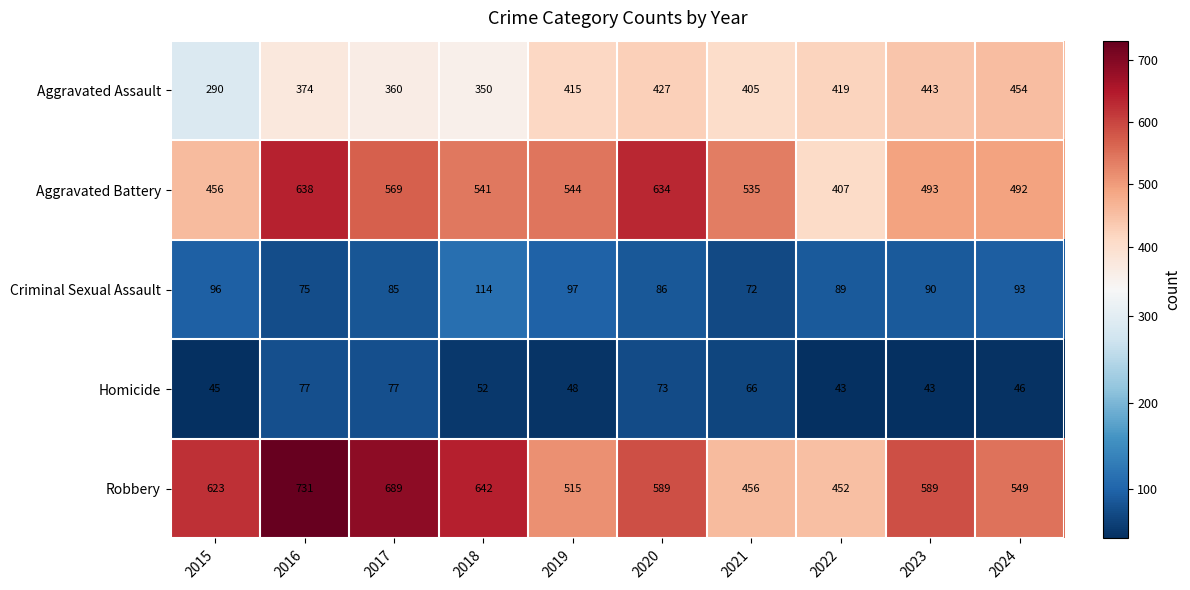

What is the difference between the maximum and minimum values in the Robbery series?

279